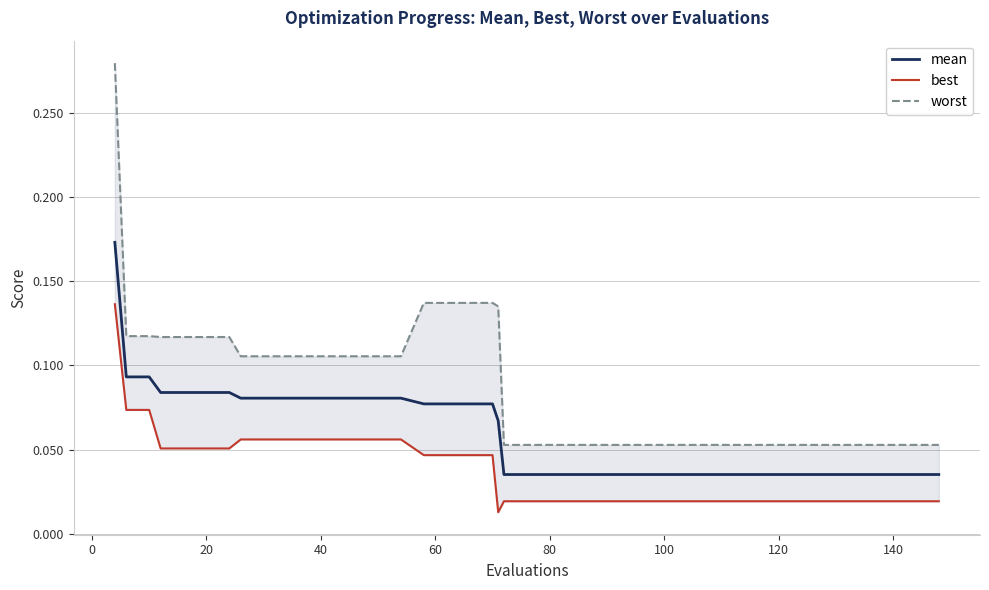

Is the value of worst at 29 greater than the value of mean at 33?

Yes